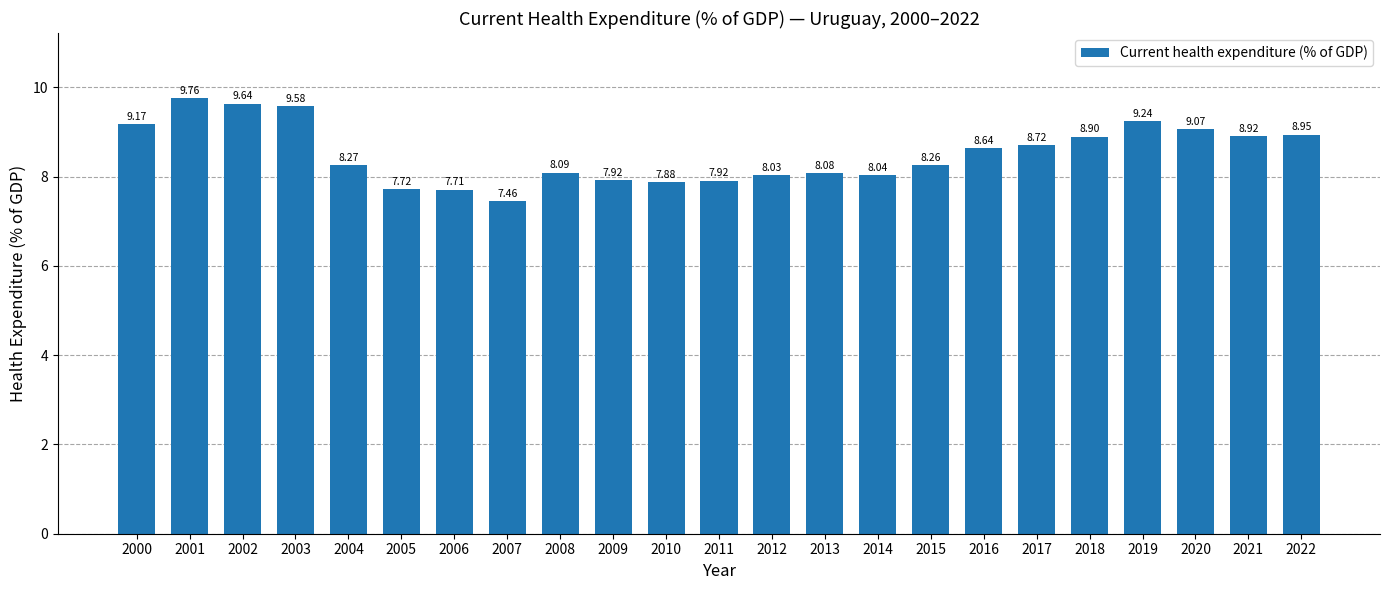

True or false: the data shows 12.5 at 2015.

False